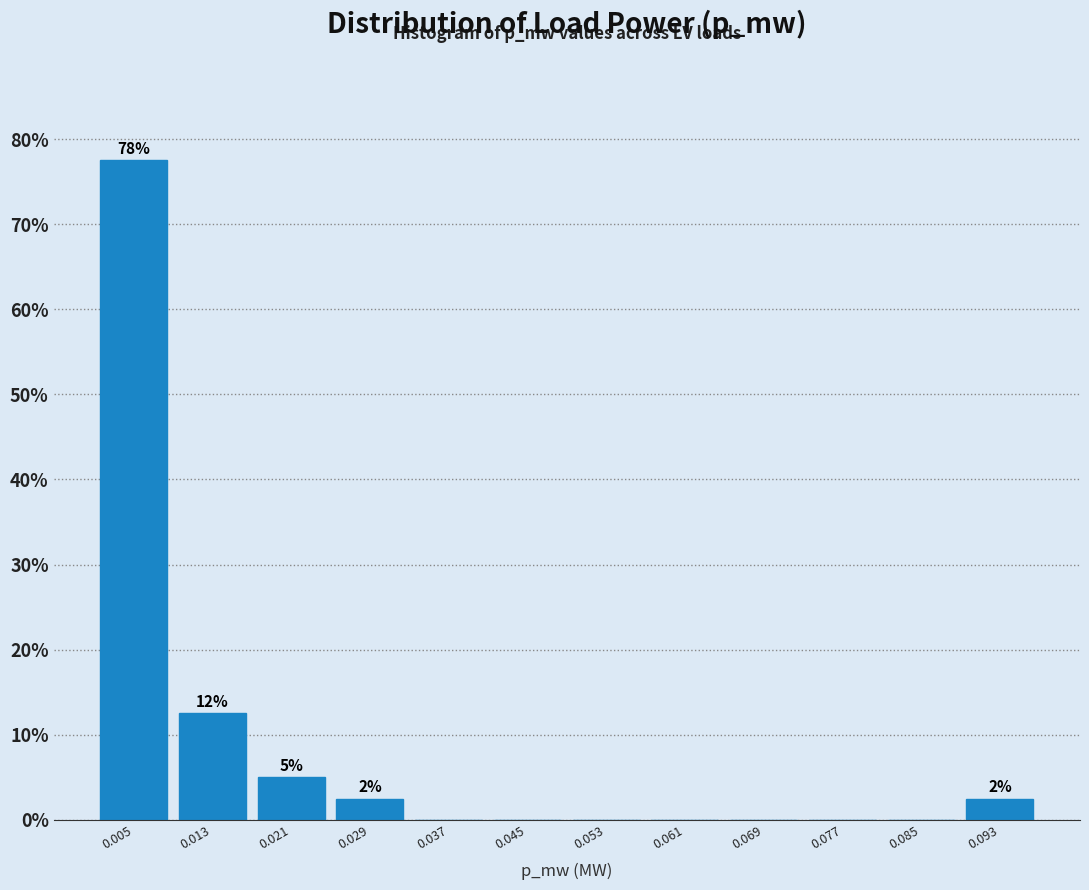

Which range on the x-axis has the tallest bar?

0.001 to 0.009